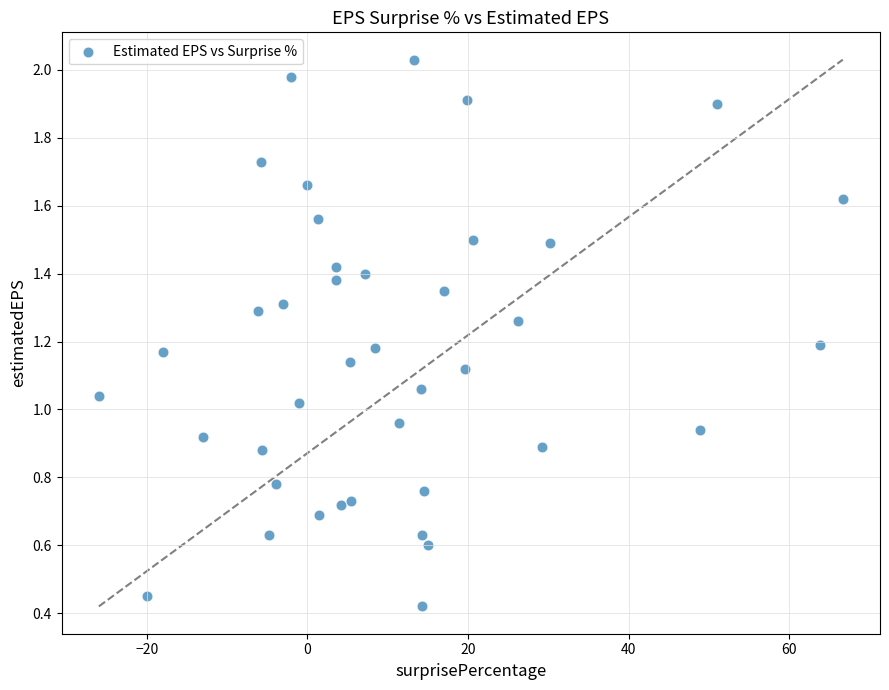

What is the range of X values (max minus min)?

92.6